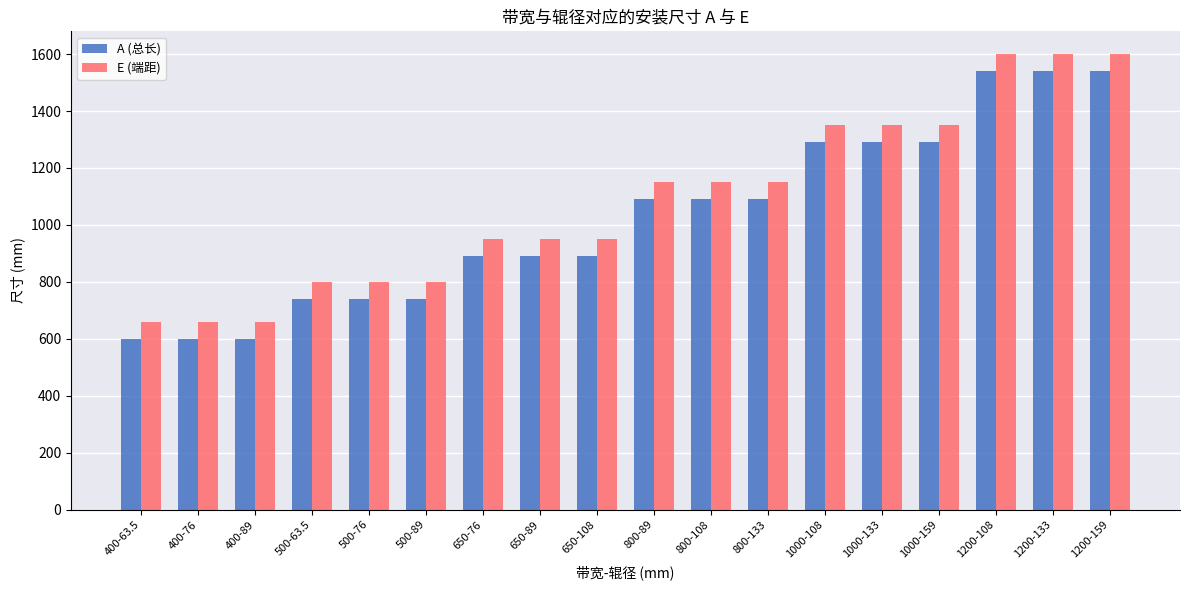

What is the greatest value displayed?

1600